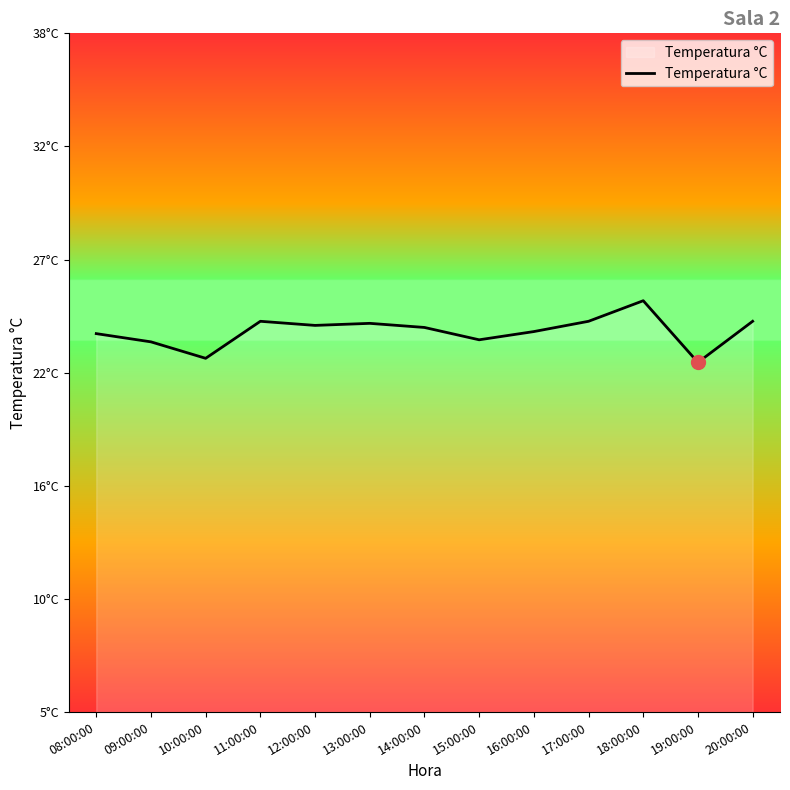

Does the chart display data point markers on the line(s)?

No